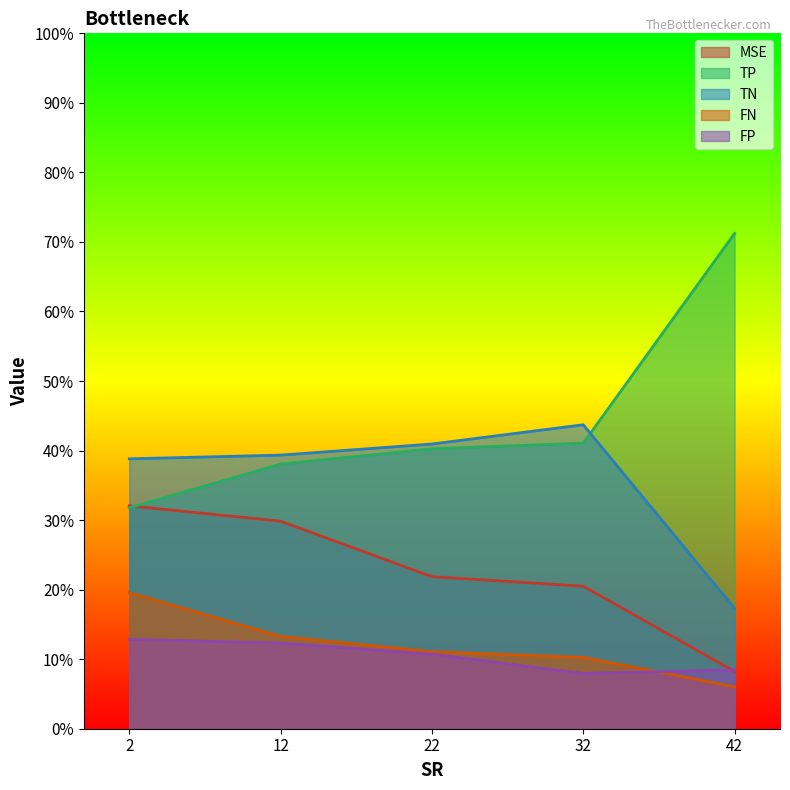

True or false: FN and MSE cross at least once.

False